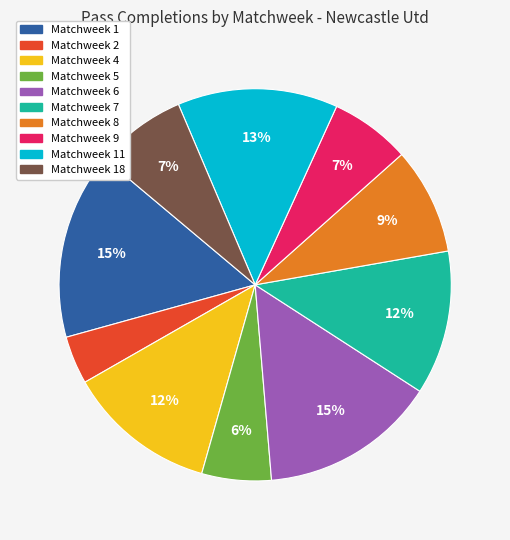

To the nearest percent, what is the average slice percentage?

10%